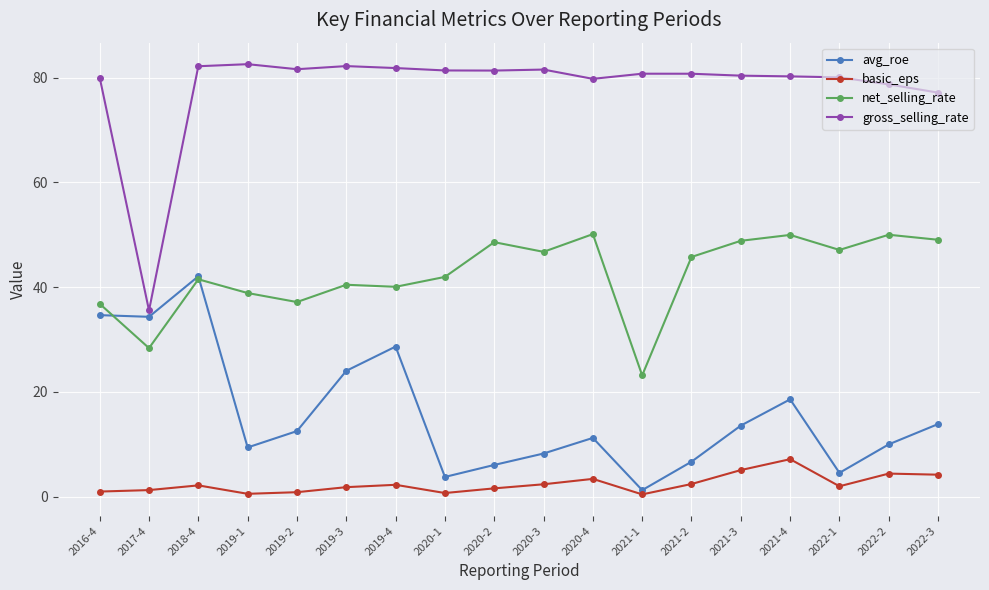

Which series has the widest spread of values?

gross_selling_rate